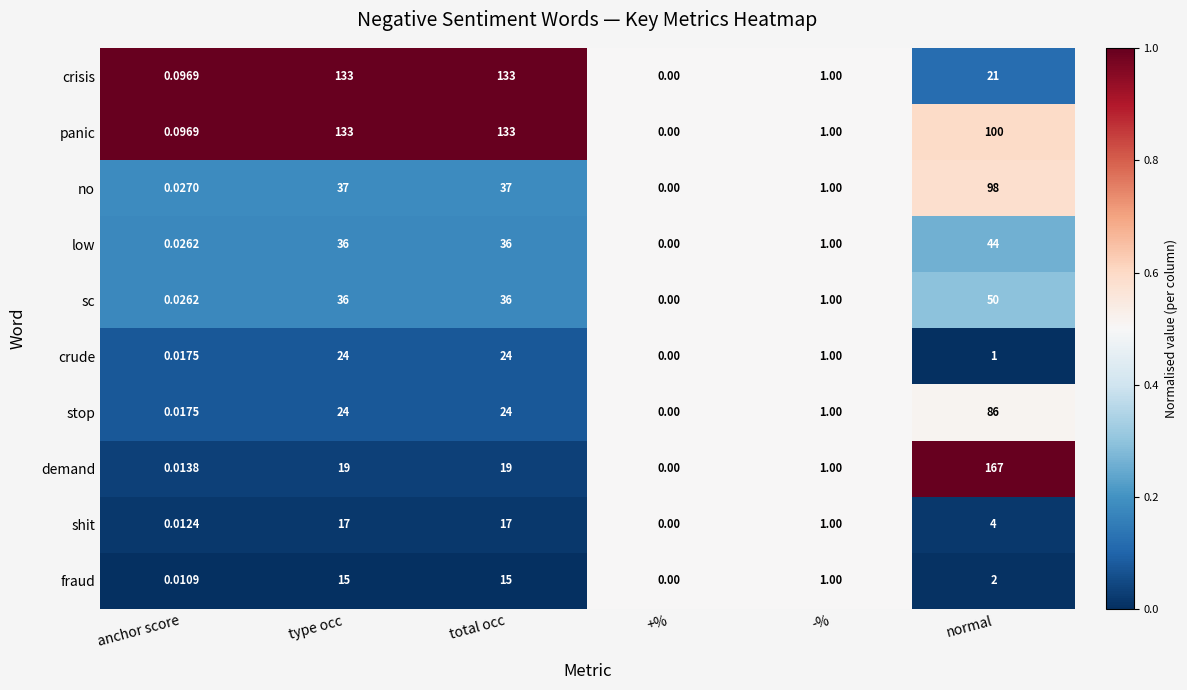

Which series has the widest spread of values?

demand